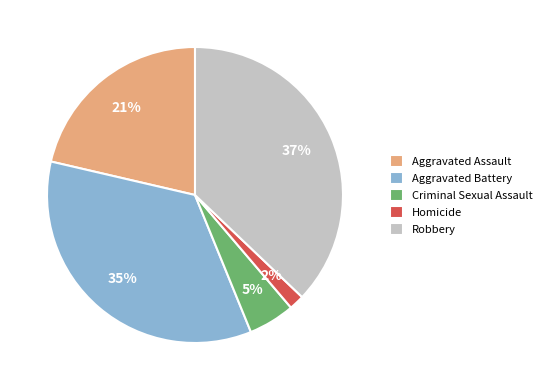

Do Aggravated Assault and Robbery together represent more than half of the pie?

Yes